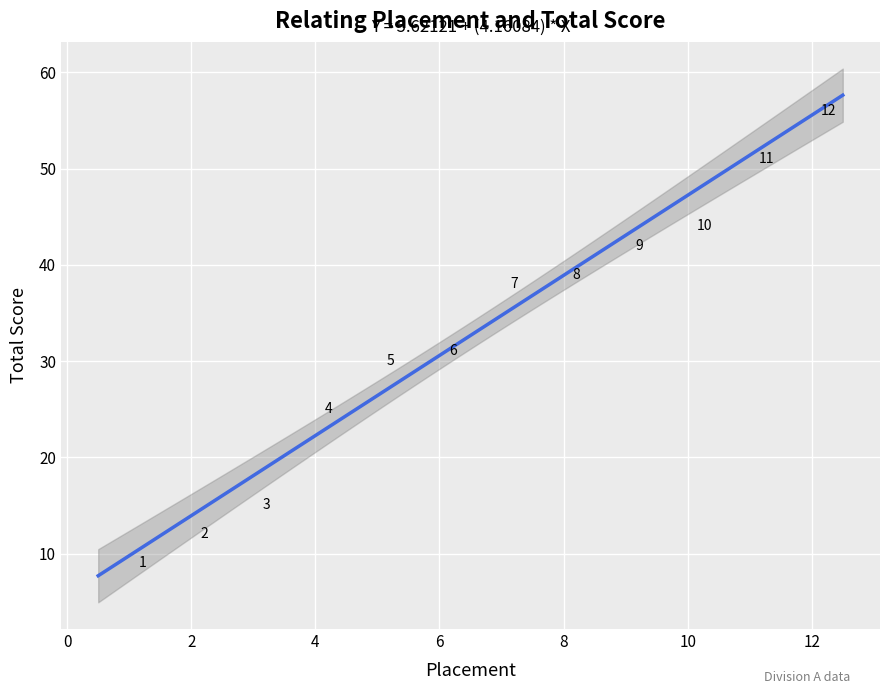

What is the average Y value?

33